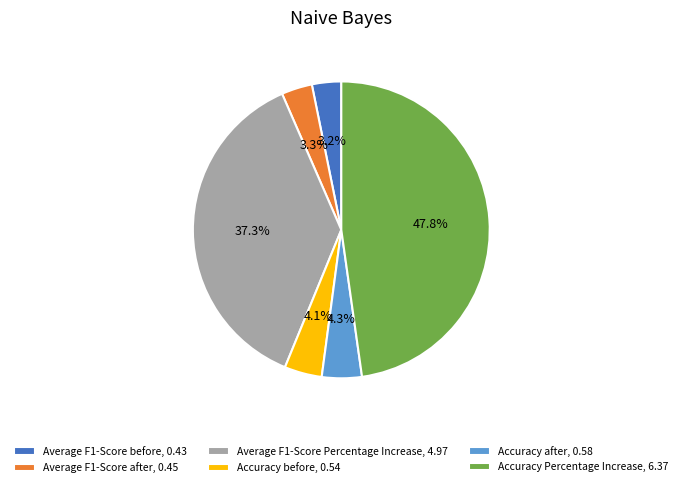

Is there a majority slice in this chart?

No